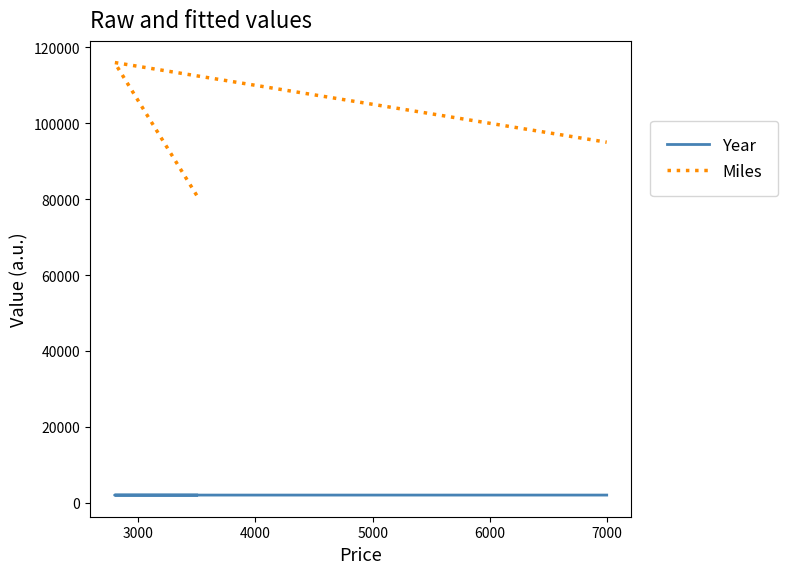

How many values in the Year series exceed 2006?

1